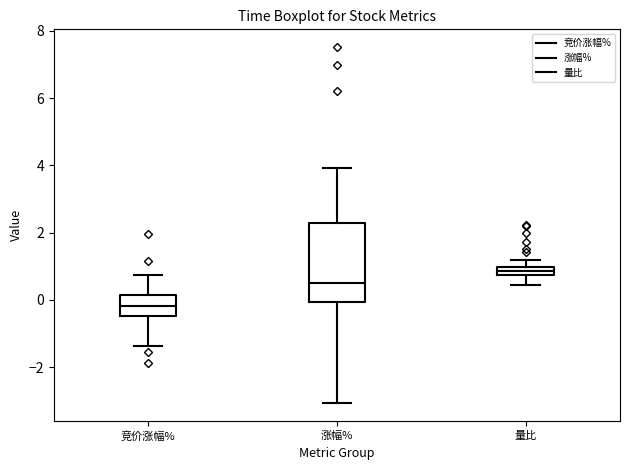

Which box has the lowest median line?

竞价涨幅%